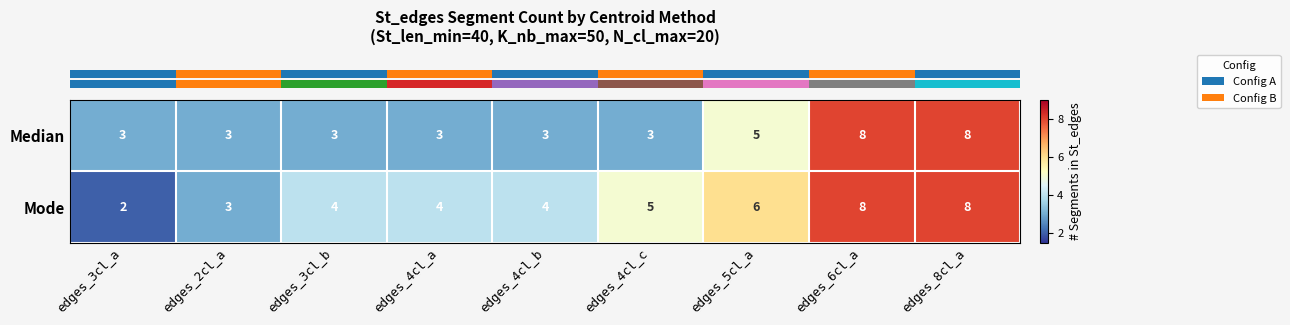

The value of Median at edges_5cl_a is 3. True or false?

False